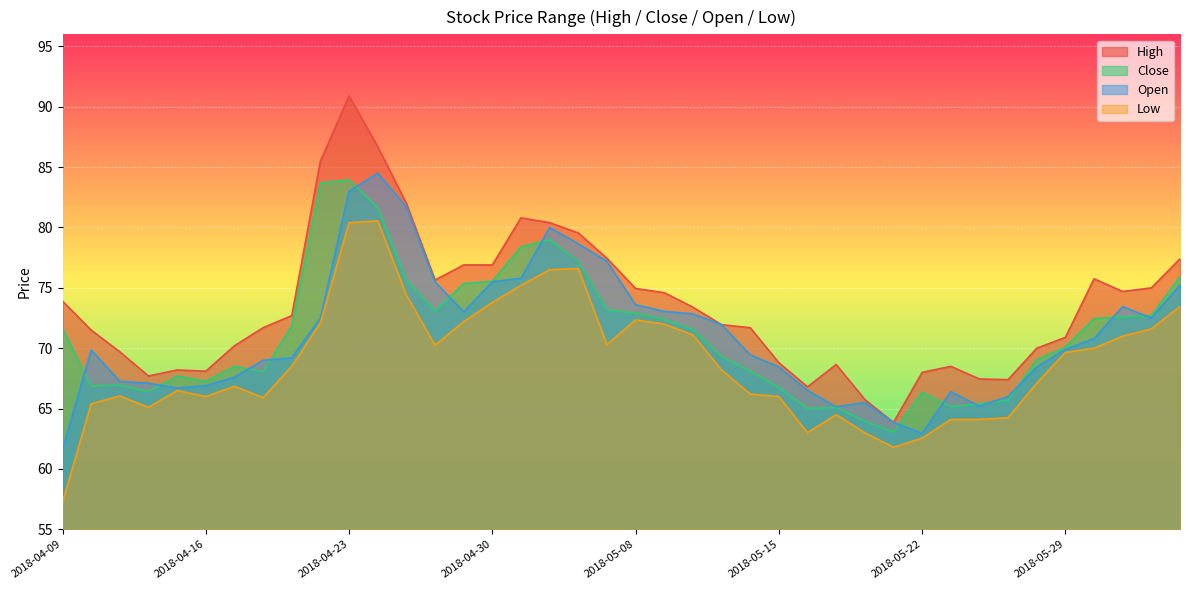

How many lines are shown in the chart?

4